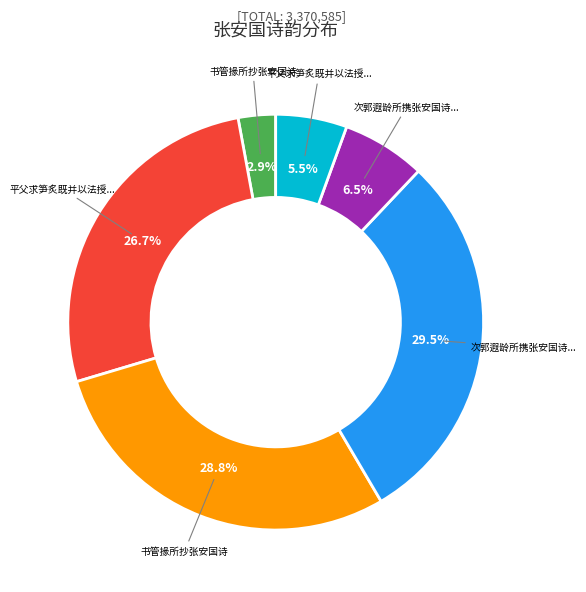

Is there a majority slice in this chart?

No